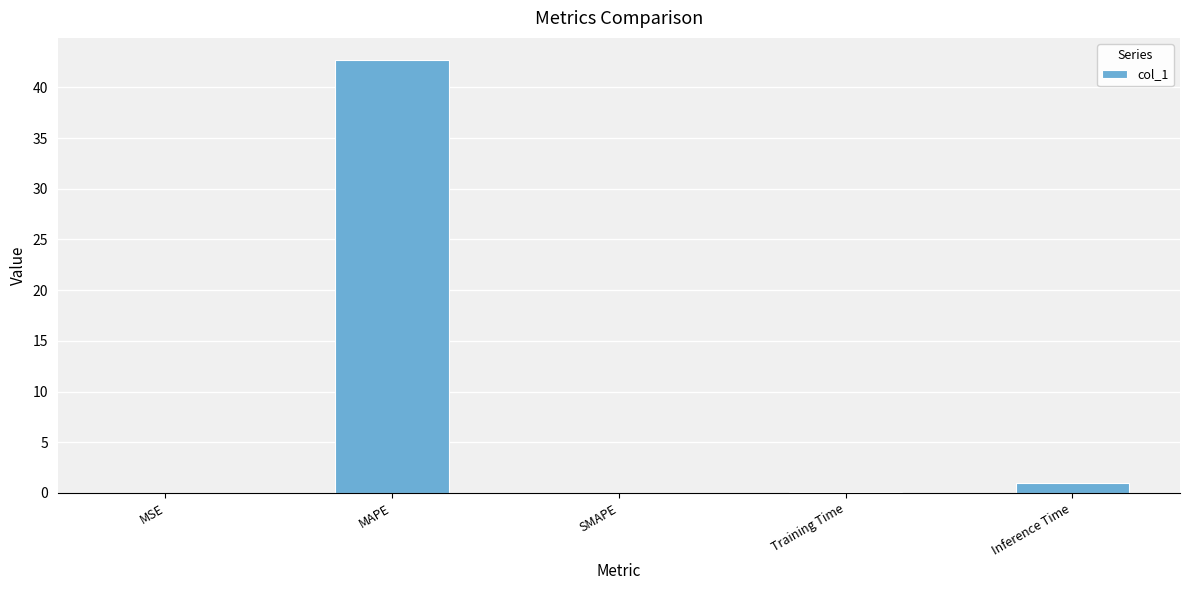

What is the approximate value at MAPE?

42.7